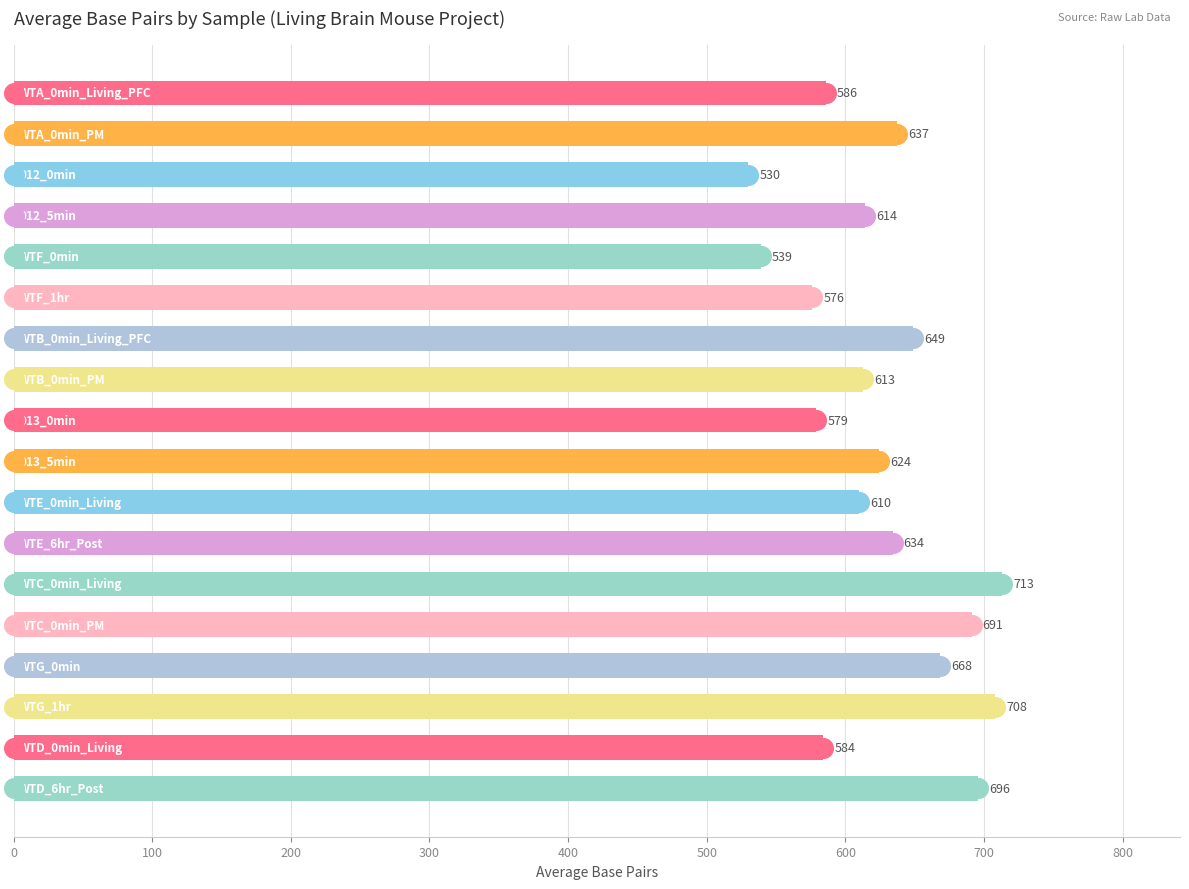

Which has a higher value, 700 or 15?

700